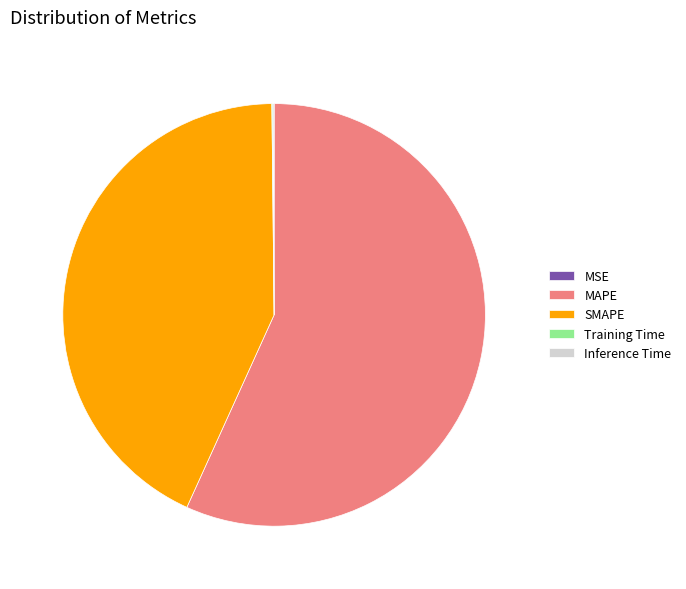

True or false: SMAPE accounts for 43% of the total.

True